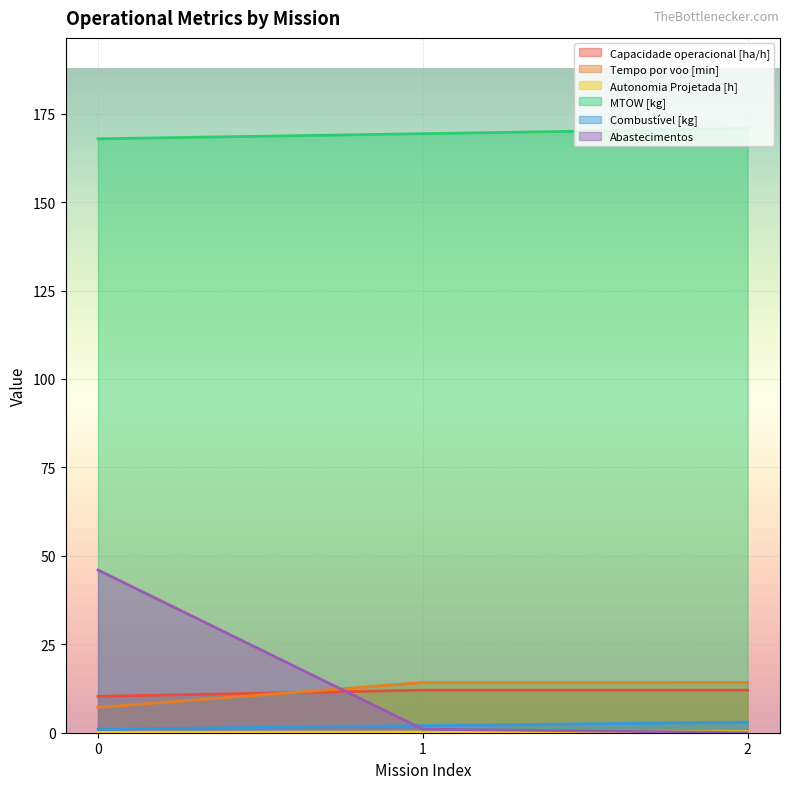

What is the difference between the highest and lowest values at 0?

167.8